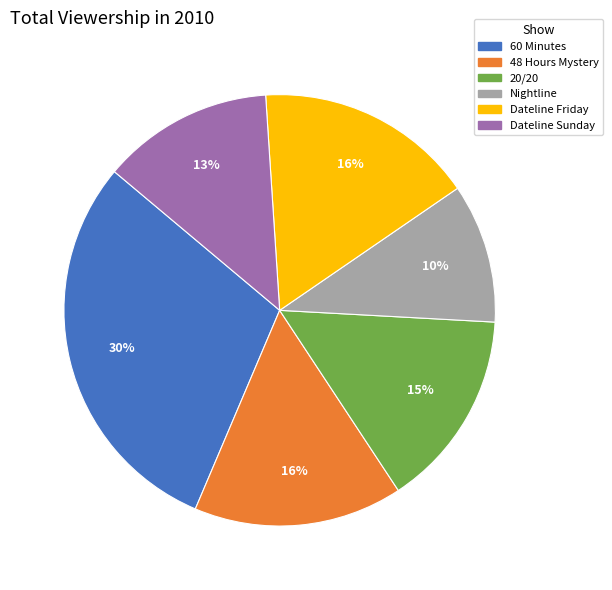

To the nearest percent, what percentage of the pie is 48 Hours Mystery?

16%